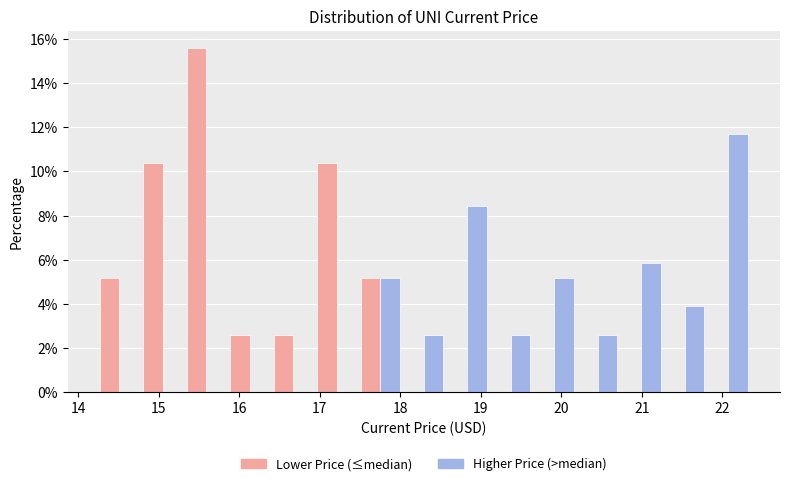

In the Higher Price (>median) series, which range on the x-axis has the tallest bar?

21.80 to 22.34